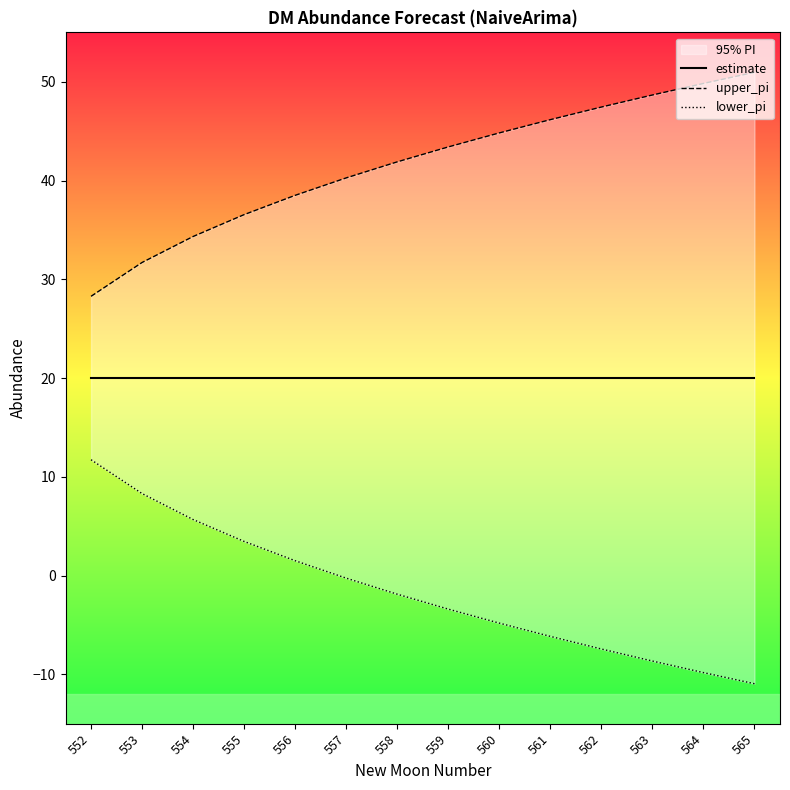

What is the sum of all estimate values?

280.0